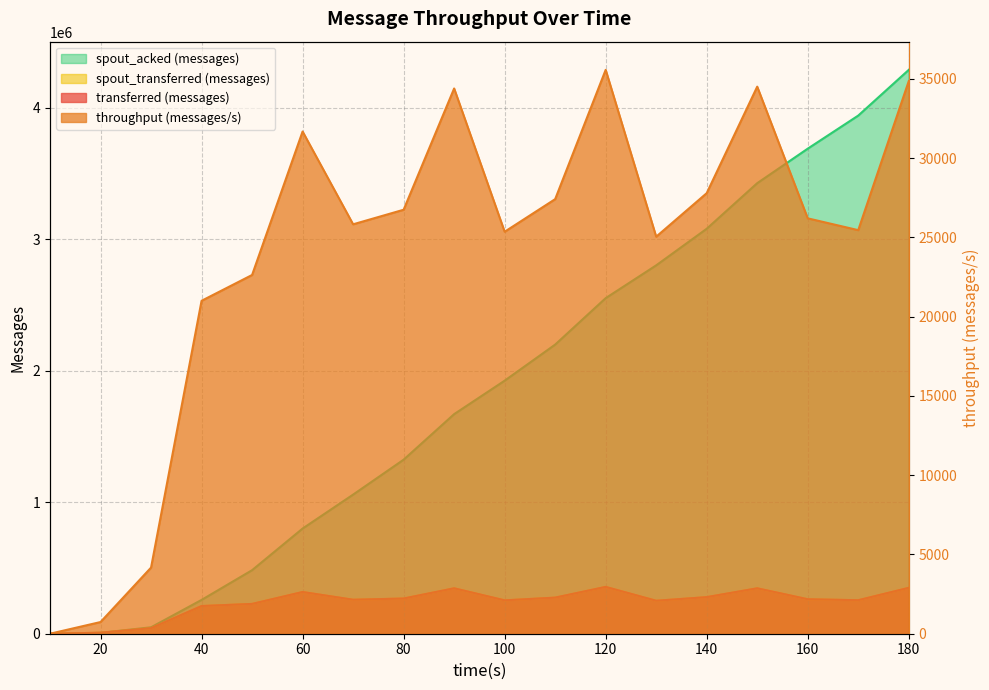

At how many categories does at least one series exceed 2569379?

6